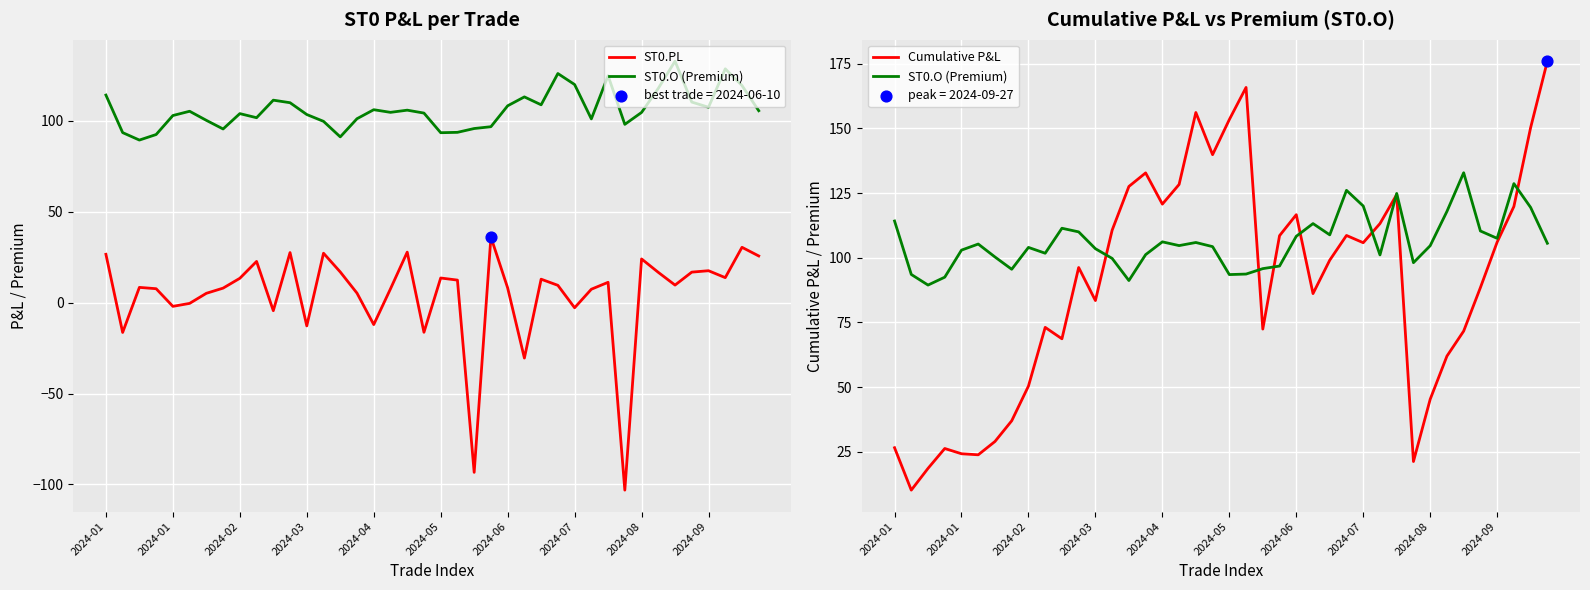

At which category is the sum across all series the highest?

39